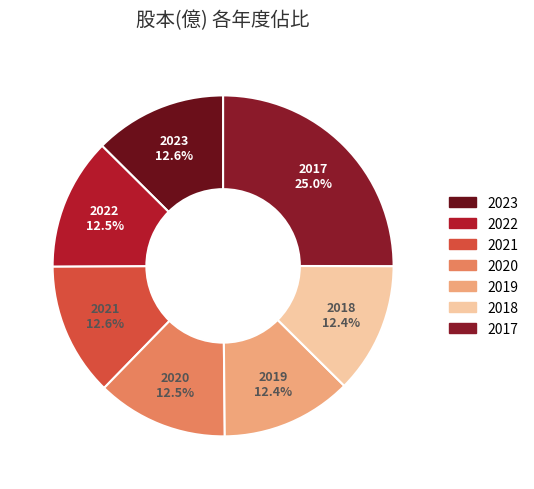

True or false: 2022 accounts for 4% of the total.

False